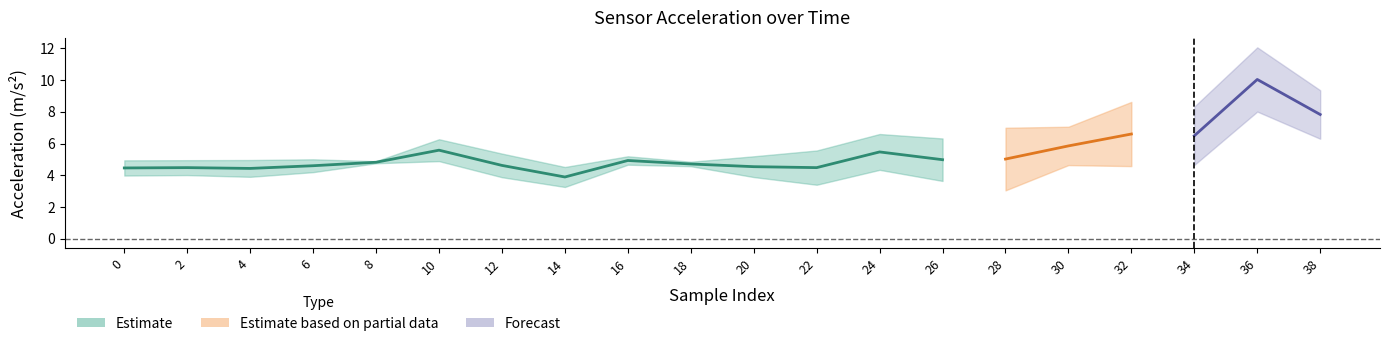

The acc_x series shows 7.0 at 20. True or false?

False